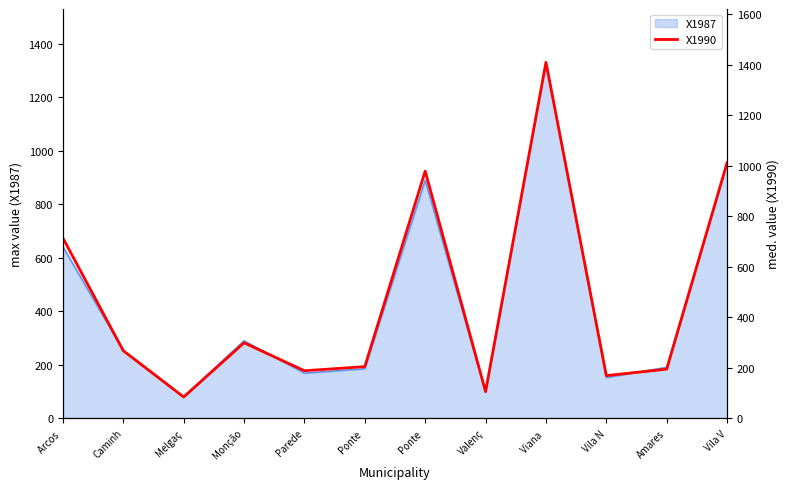

Which label corresponds to the smallest value in the chart?

Melgaç